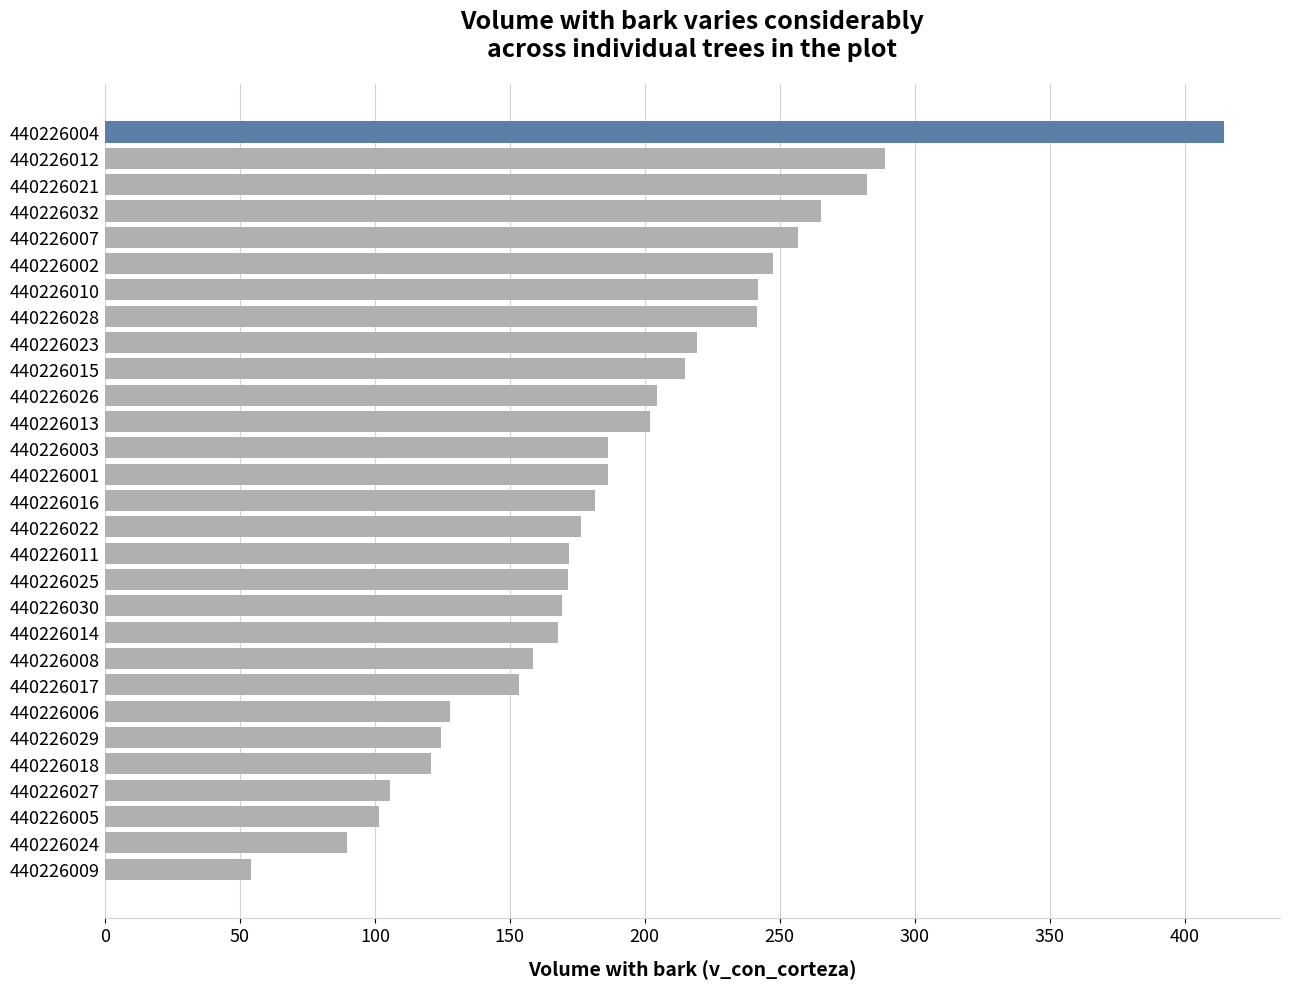

What is the difference between the maximum and minimum values?

360.5